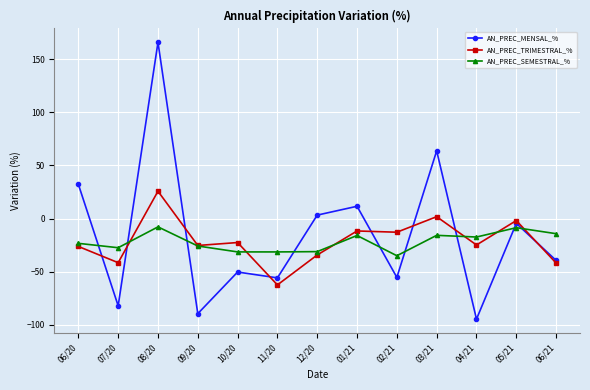

True or false: AN_PREC_MENSAL_% has a value of -13.3 at 10/20.

False